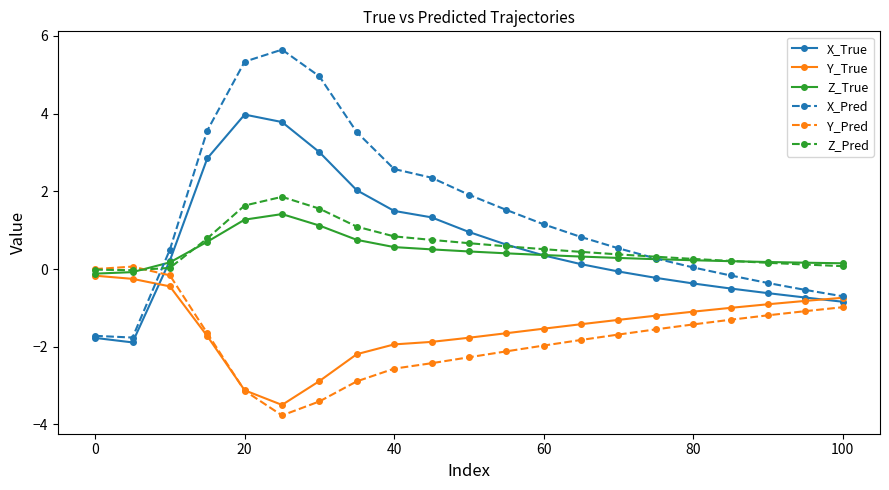

What is the smallest value displayed?

-3.8